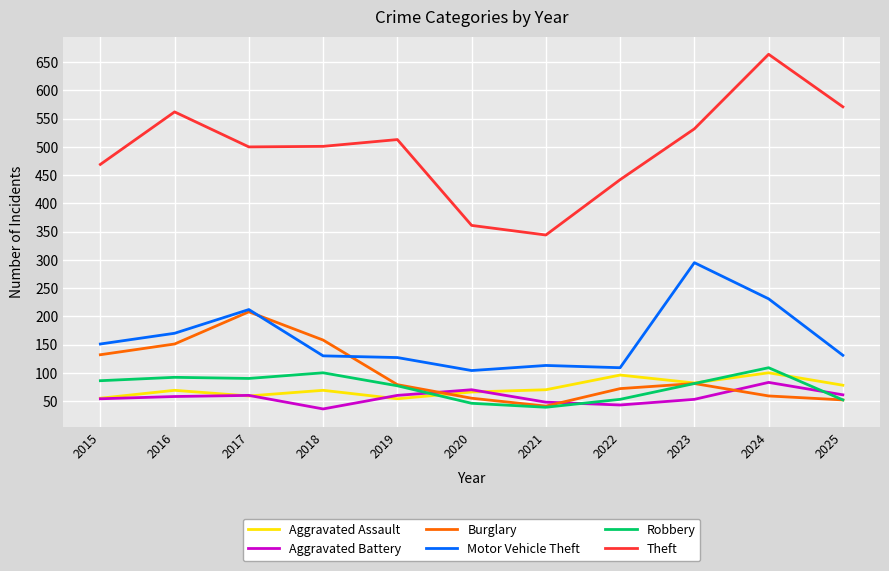

The value of Aggravated Battery at 2024 is 32. True or false?

False